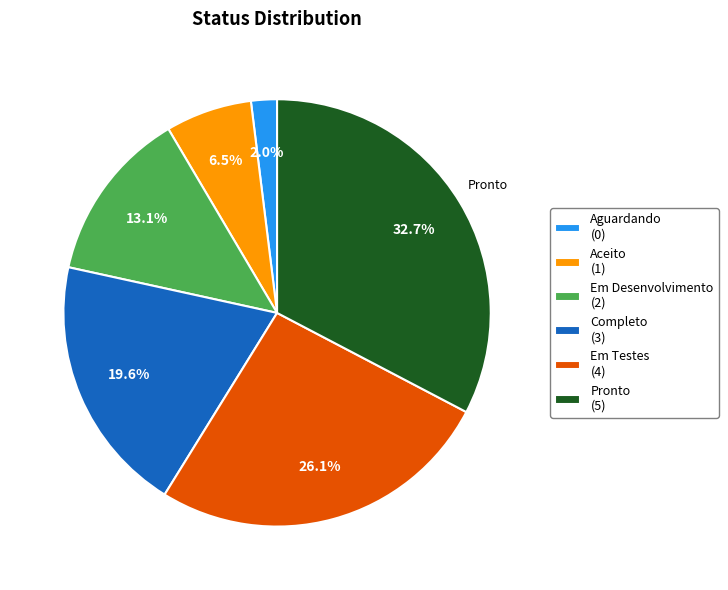

Combined, do Em Testes (4) and Aceito (1) account for over 50%?

No